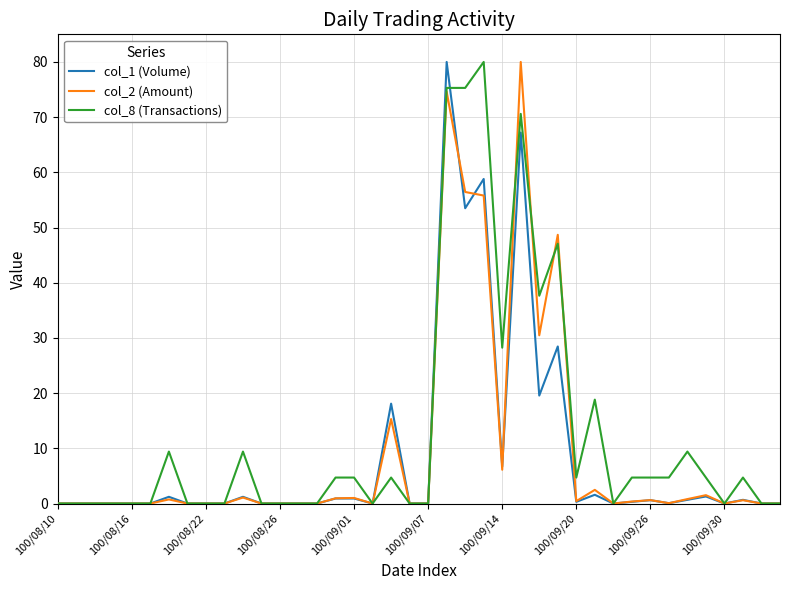

What is the maximum value shown in the chart?

80.0